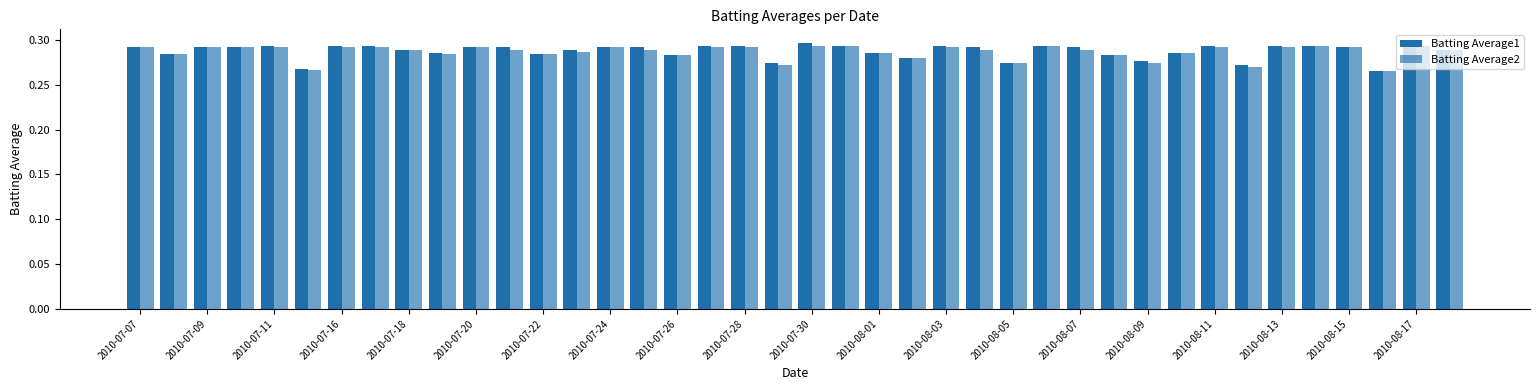

Are the bars grouped side by side (vs. stacked)?

Yes